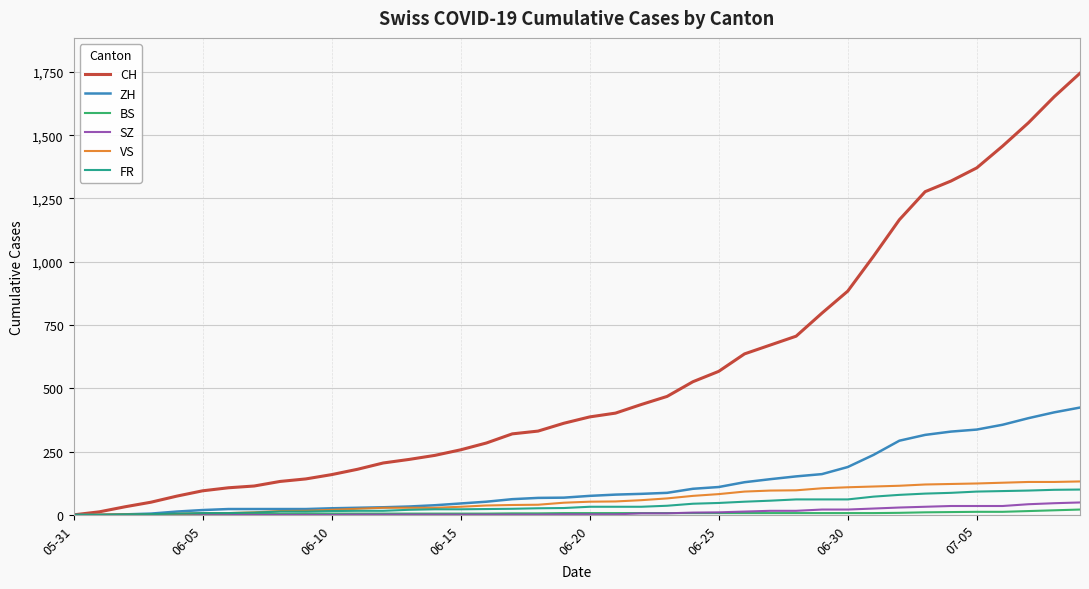

Which series has the largest range (max minus min)?

CH